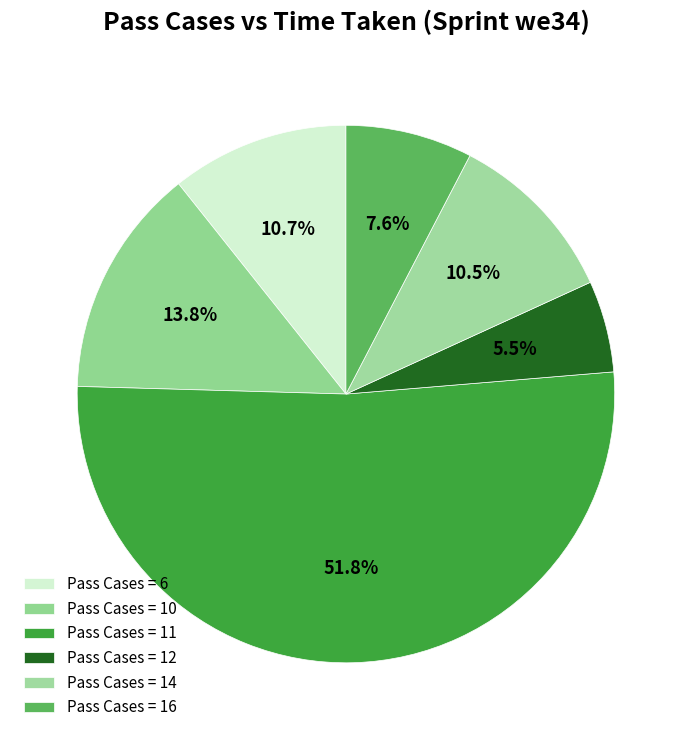

Which slice is the largest?

11